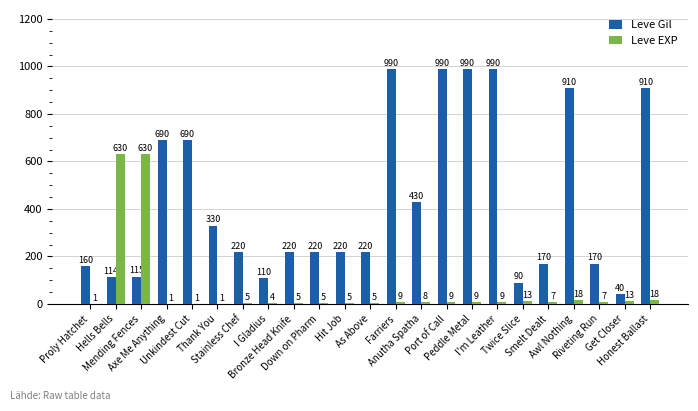

Which series has the largest total across all categories?

Leve Gil